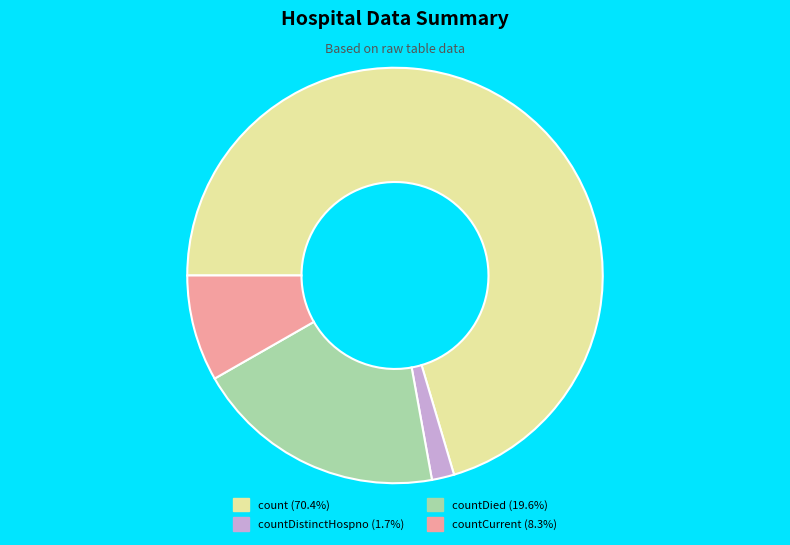

How many slices are in this pie chart?

4